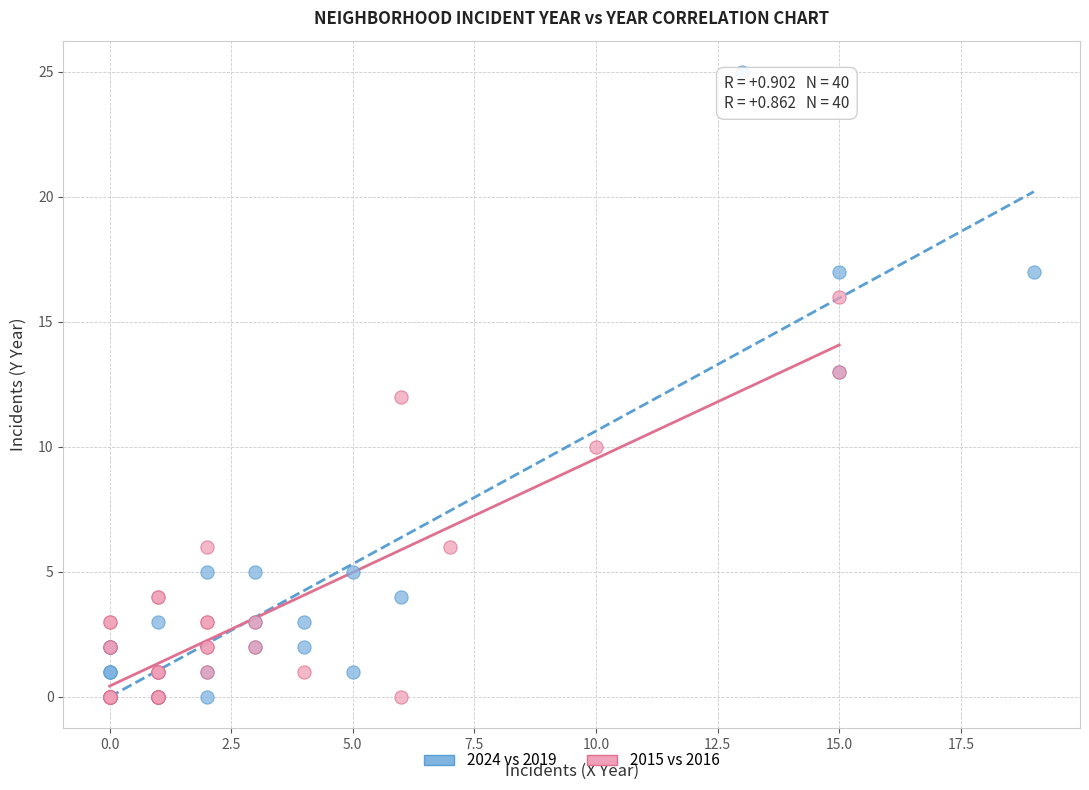

What are all the series names shown in the legend?

2024 vs 2019, 2015 vs 2016